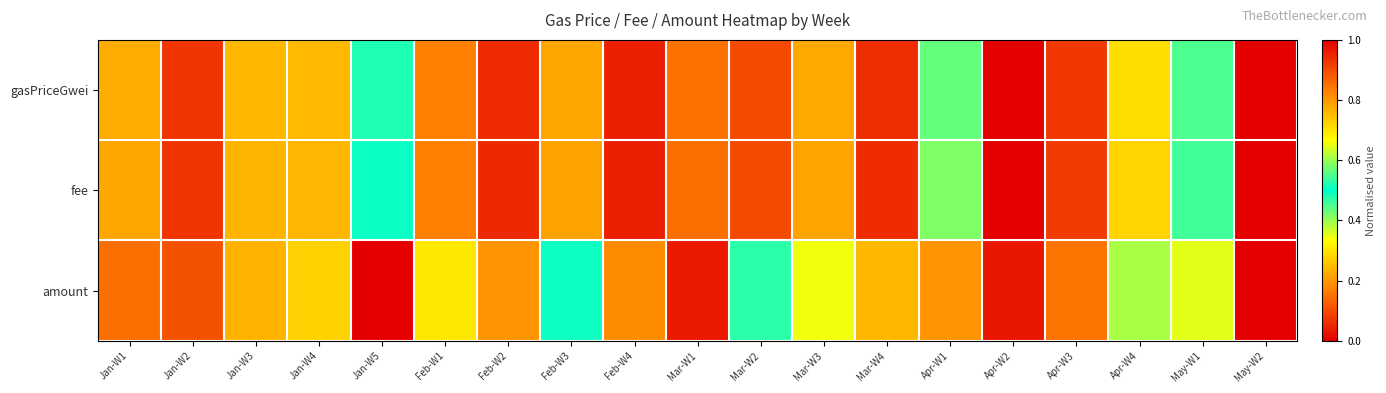

How many series are shown in this chart?

3